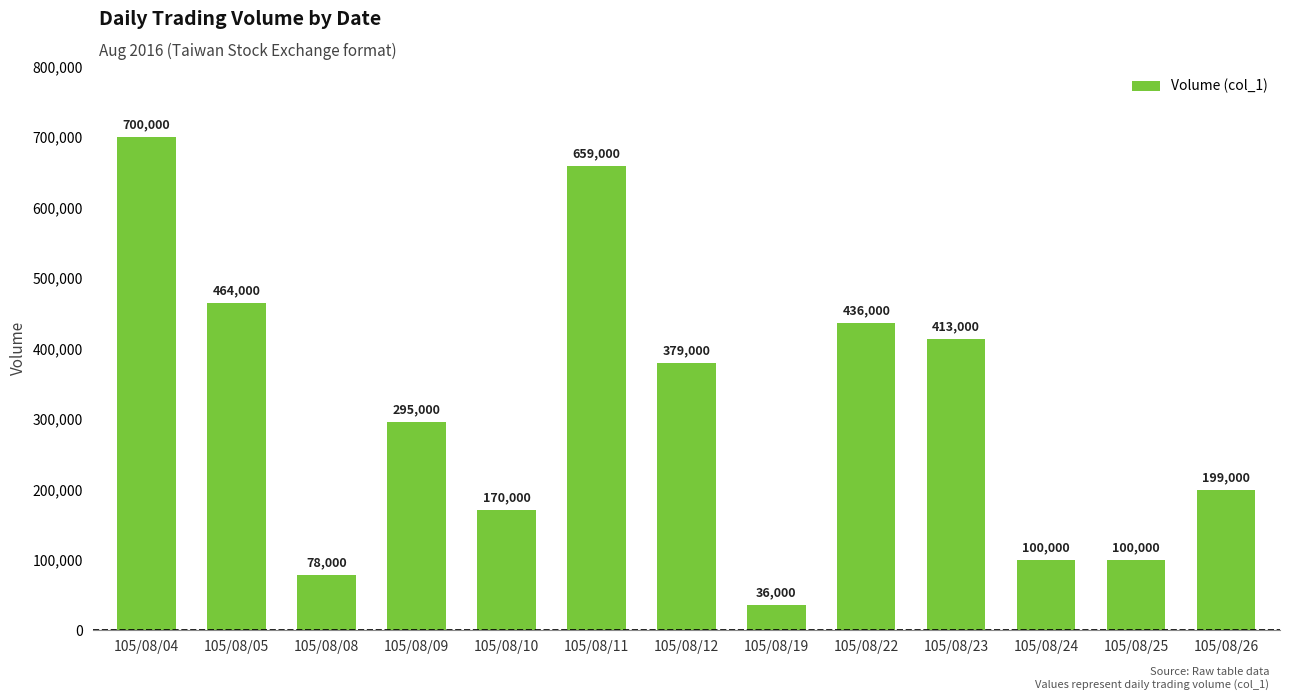

Reading right to left, what are all the values shown in this chart?

199000	100000	100000	413000	436000	36000	379000	659000	170000	295000	78000	464000	700000